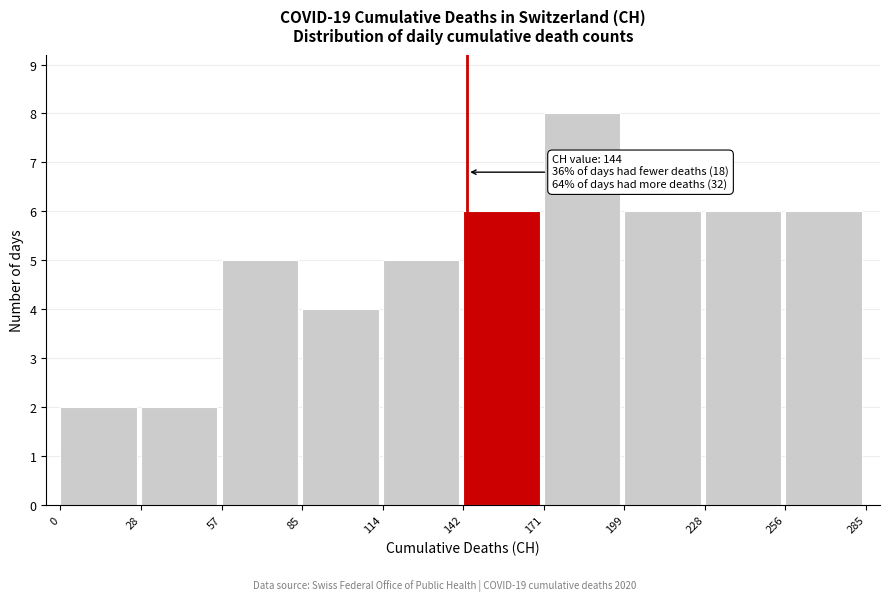

Which range on the x-axis has the tallest bar?

171 to 199